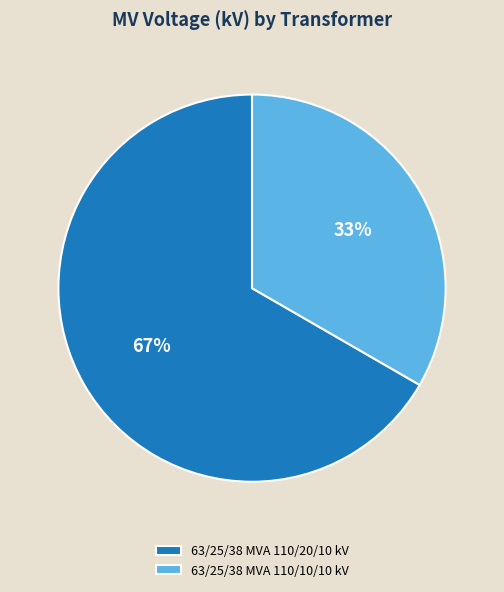

Combined, do 63/25/38 MVA 110/20/10 kV and 63/25/38 MVA 110/10/10 kV account for over 50%?

Yes